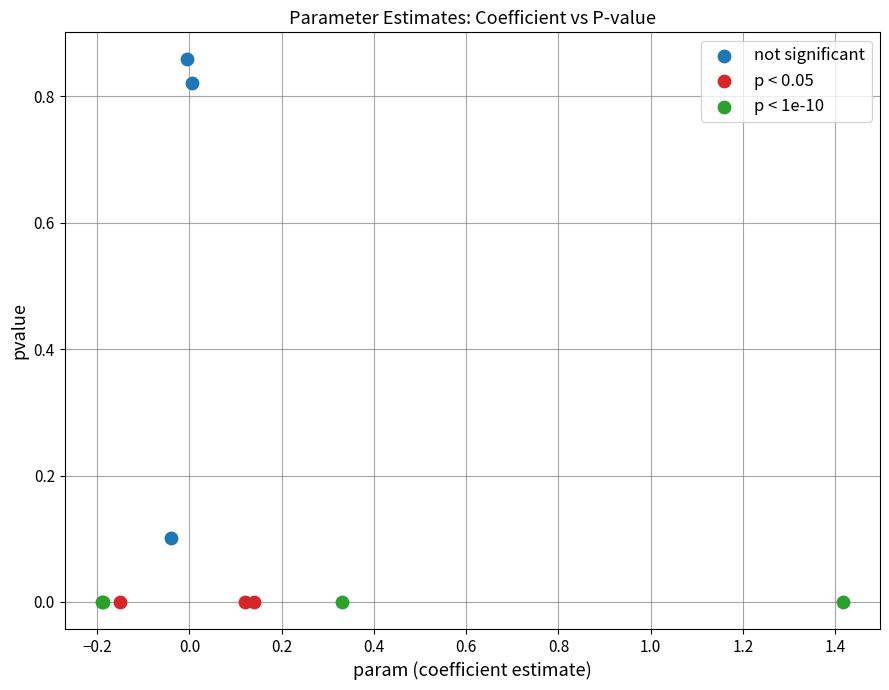

Which series reaches the maximum Y coordinate?

not significant